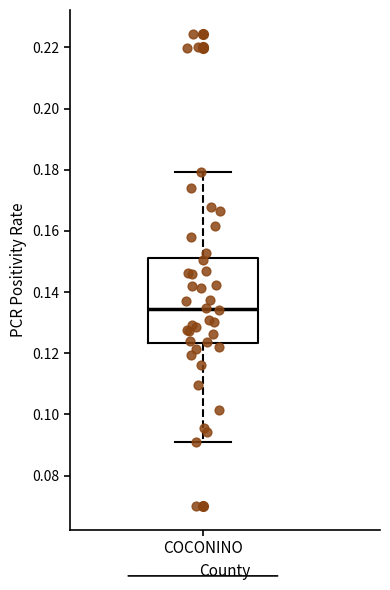

Transcribe this box plot: give where the median line is, the range the box spans, and where the two whiskers end, as read against the y-axis. The values are not printed on the chart, so give them approximately, as read against the axis.

median 0.134, box 0.124 to 0.152, whiskers 0.090 to 0.180